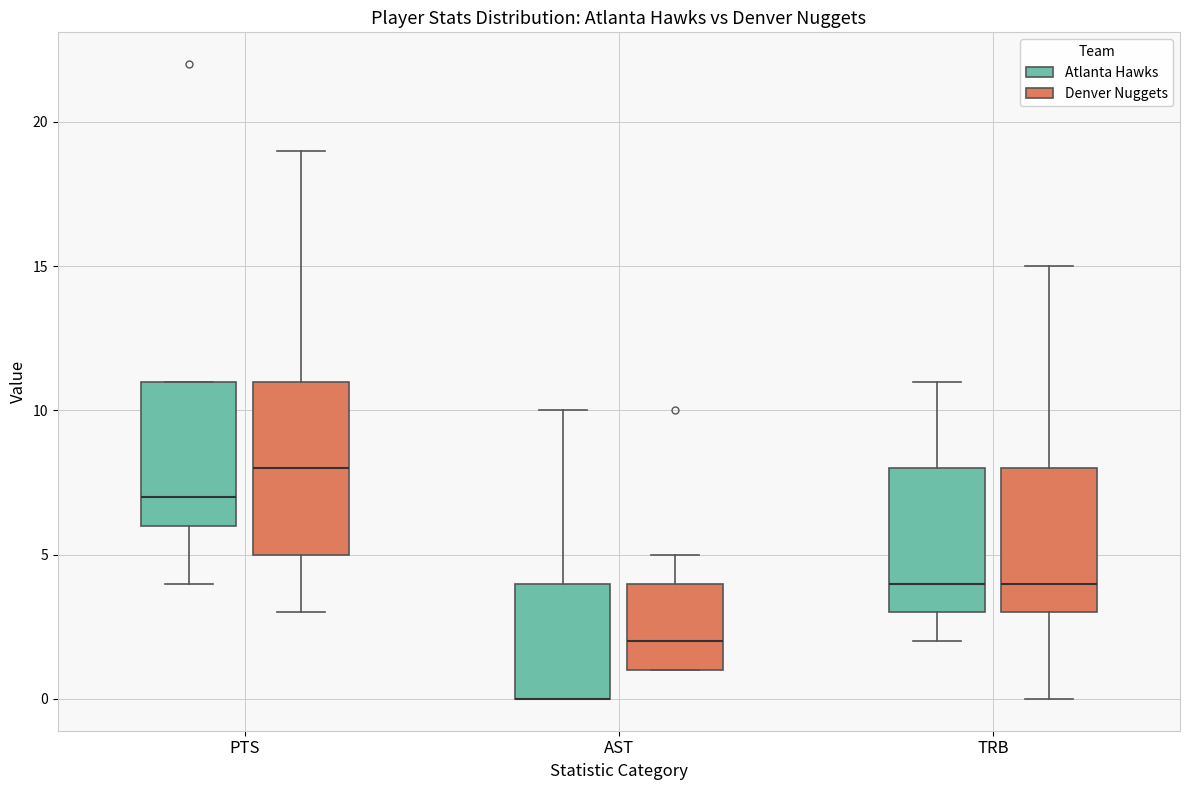

Reading left to right, transcribe this box plot: for each box, give where its median line is, the range the box spans, and where its two whiskers end, as read against the y-axis. The values are not printed on the chart, so give them approximately, as read against the axis.

PTS (Atlanta Hawks): median 7, box 6 to 11, whiskers 4 to 11
PTS (Denver Nuggets): median 8, box 5 to 11, whiskers 3 to 19
AST (Atlanta Hawks): median 0 (drawn on the box's lower edge), box 0 to 4, whiskers 0 to 10
AST (Denver Nuggets): median 2, box 1 to 4, whiskers 1 to 5
TRB (Atlanta Hawks): median 4, box 3 to 8, whiskers 2 to 11
TRB (Denver Nuggets): median 4, box 3 to 8, whiskers 0 to 15